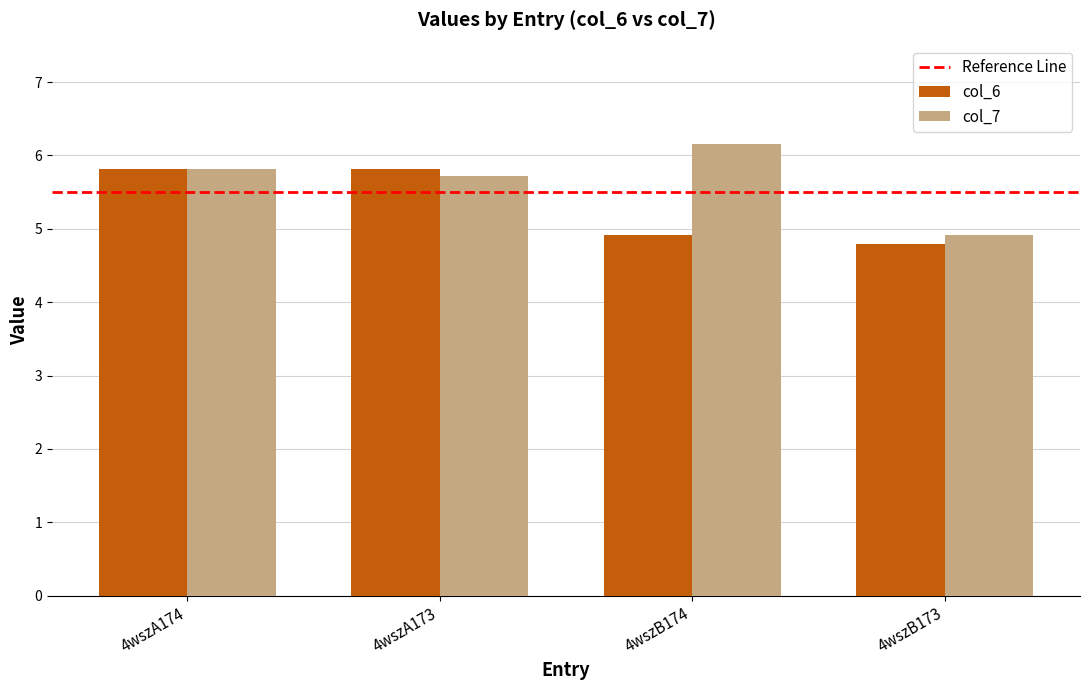

What is the difference between the maximum and second lowest values in the col_7 series?

0.4